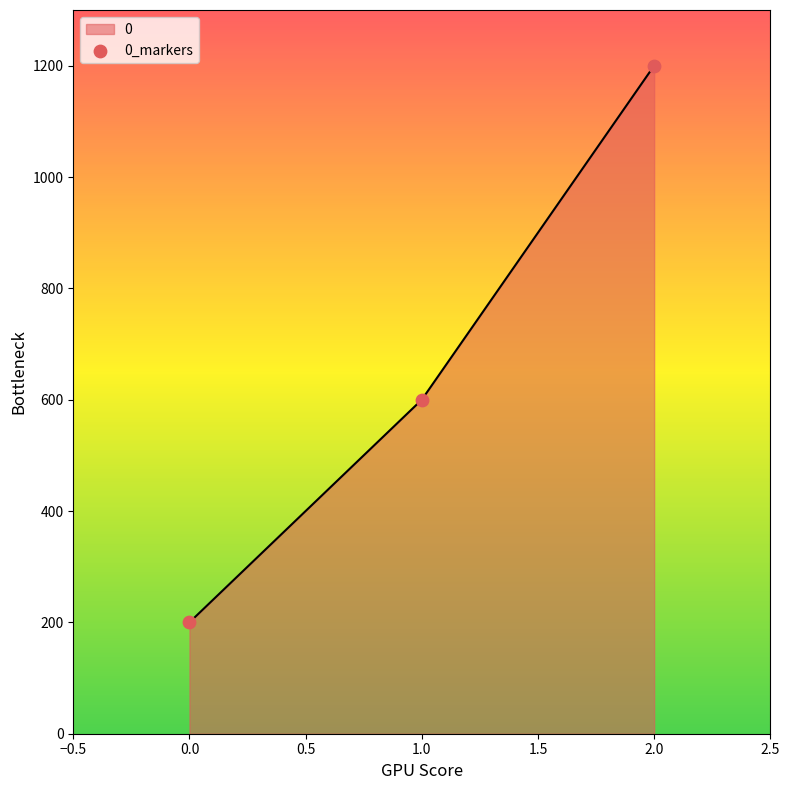

Between 2.0 and 1.0, which is larger?

2.0